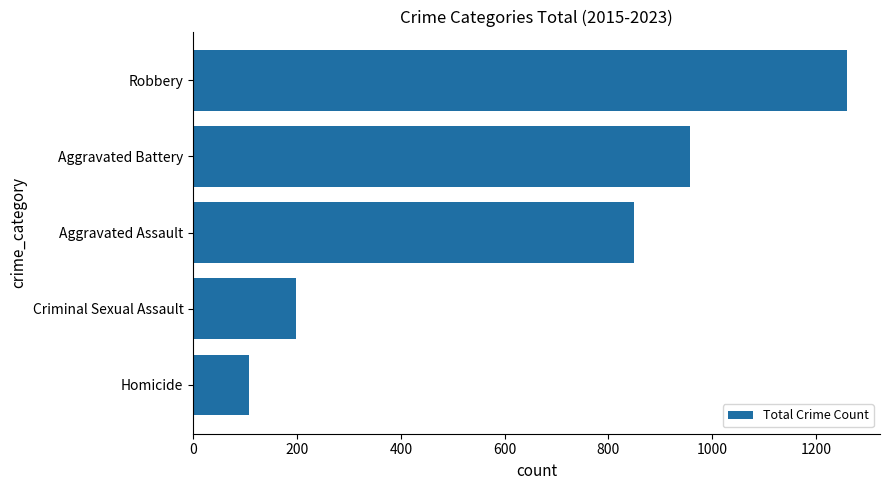

The chart shows a value of 440 at Robbery. True or false?

False